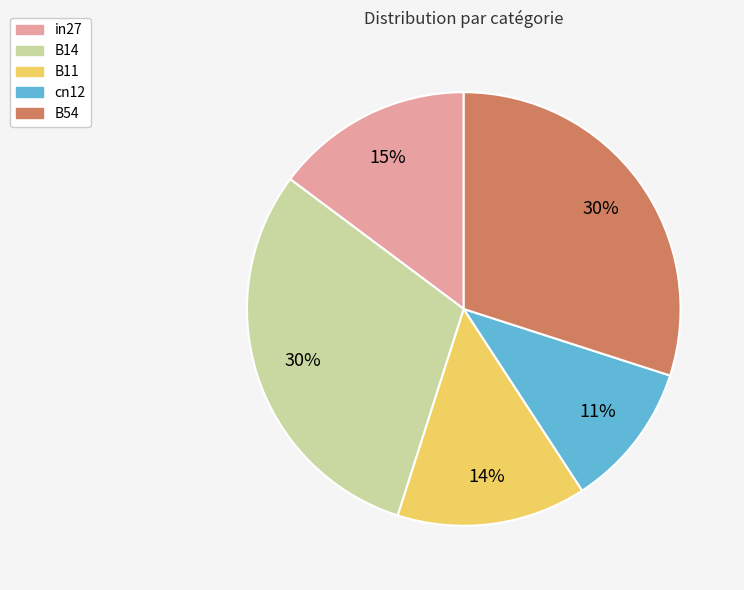

What is the smallest slice in the pie chart?

cn12